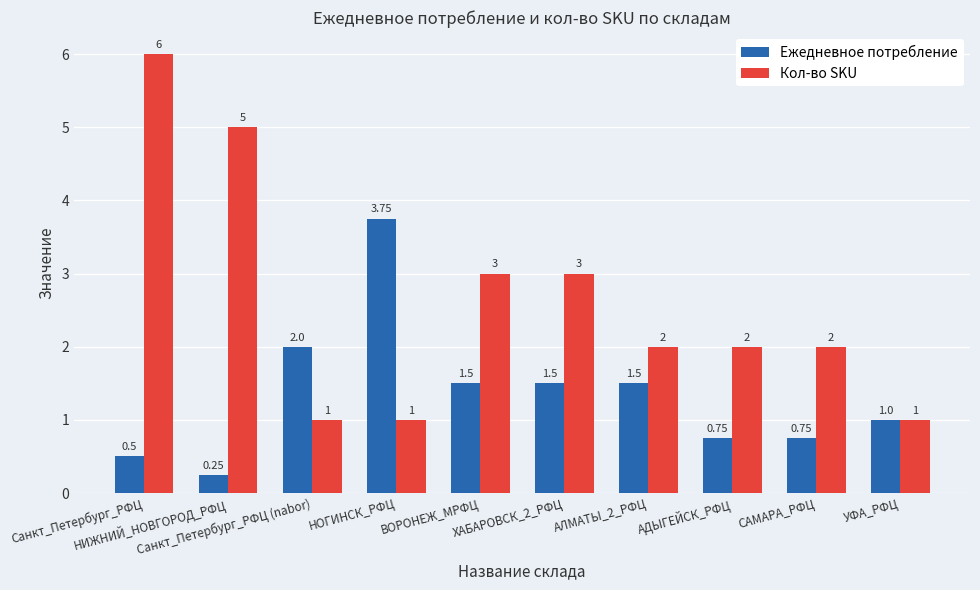

Rank the series by their maximum value, from highest to lowest.

Кол-во SKU, Ежедневное потребление